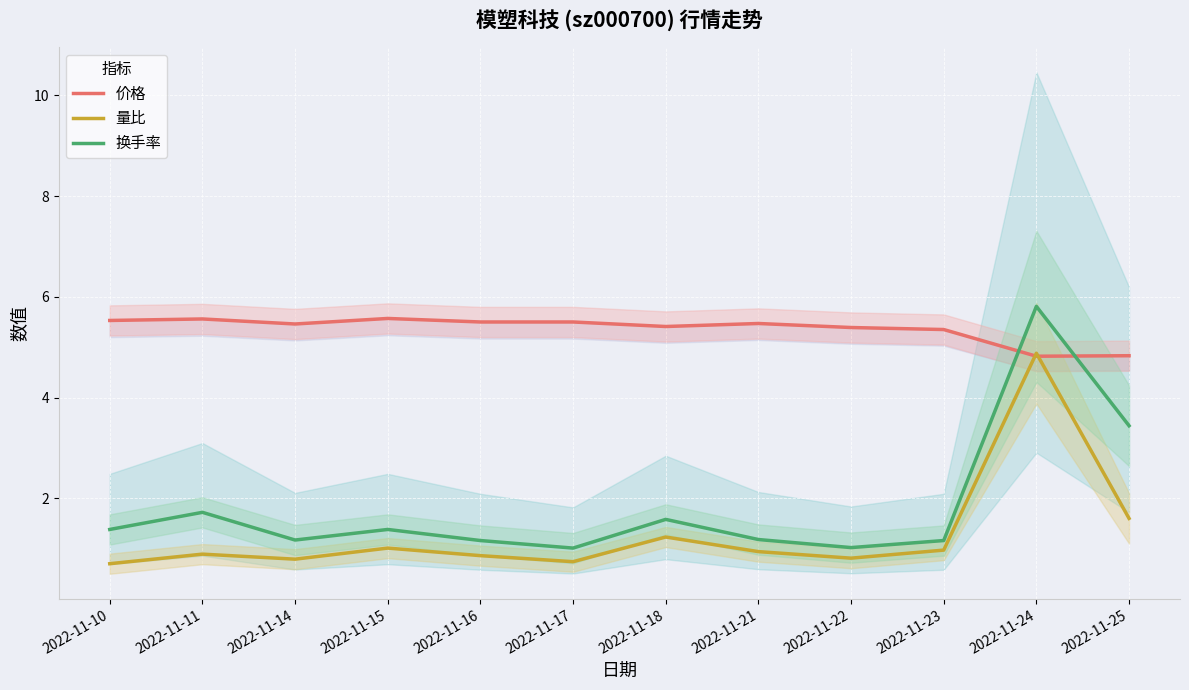

Does the chart display data point markers on the line(s)?

No